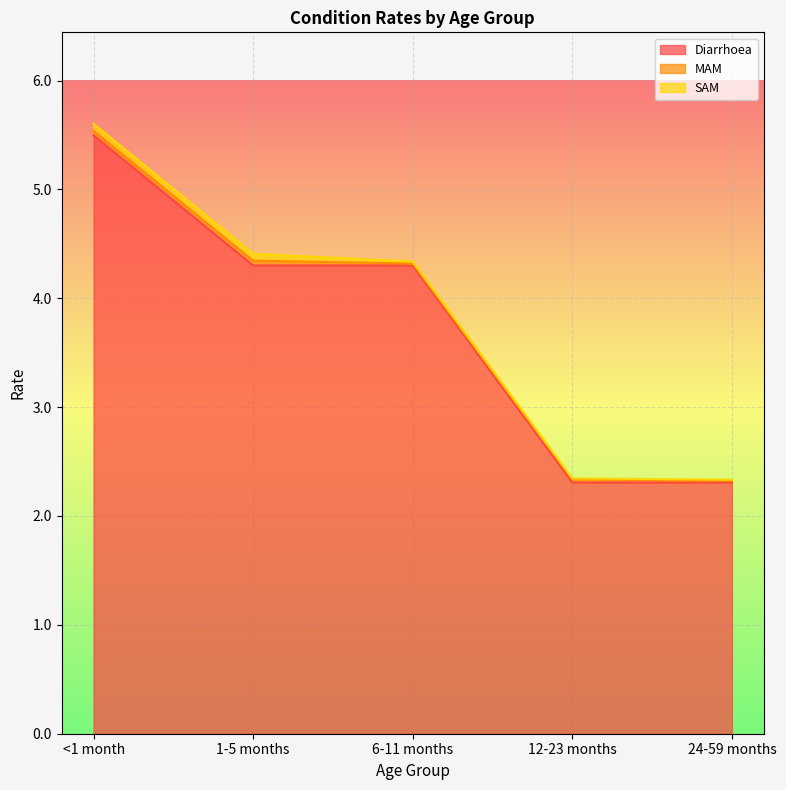

What is the label of the 2nd point from the right?

12-23 months